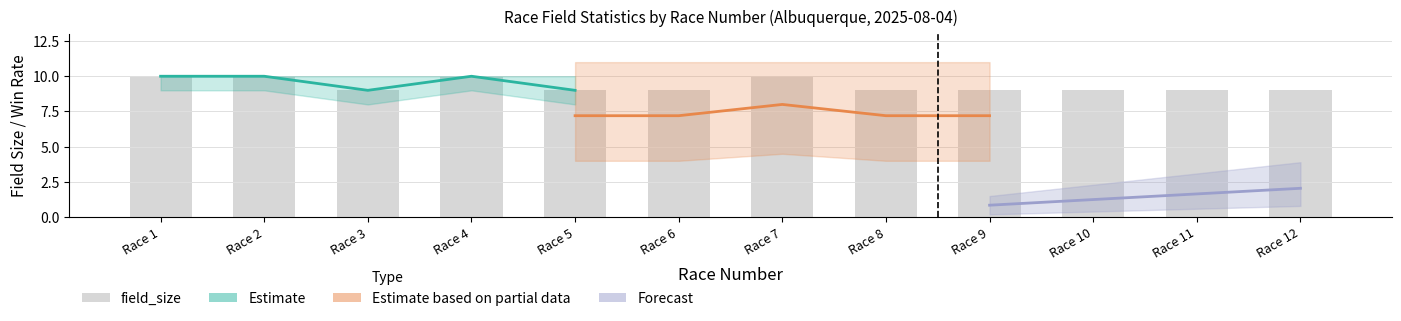

List the labels in order of value, largest first.

Race 1, Race 2, Race 4, Race 7, Race 3, Race 5, Race 6, Race 8, Race 9, Race 10, Race 11, Race 12